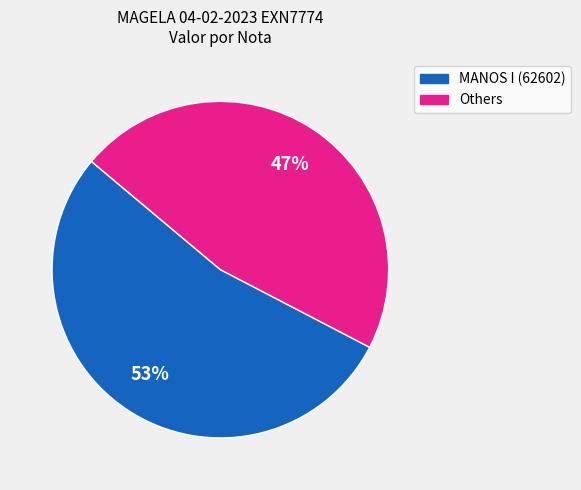

Is there a majority slice in this chart?

Yes